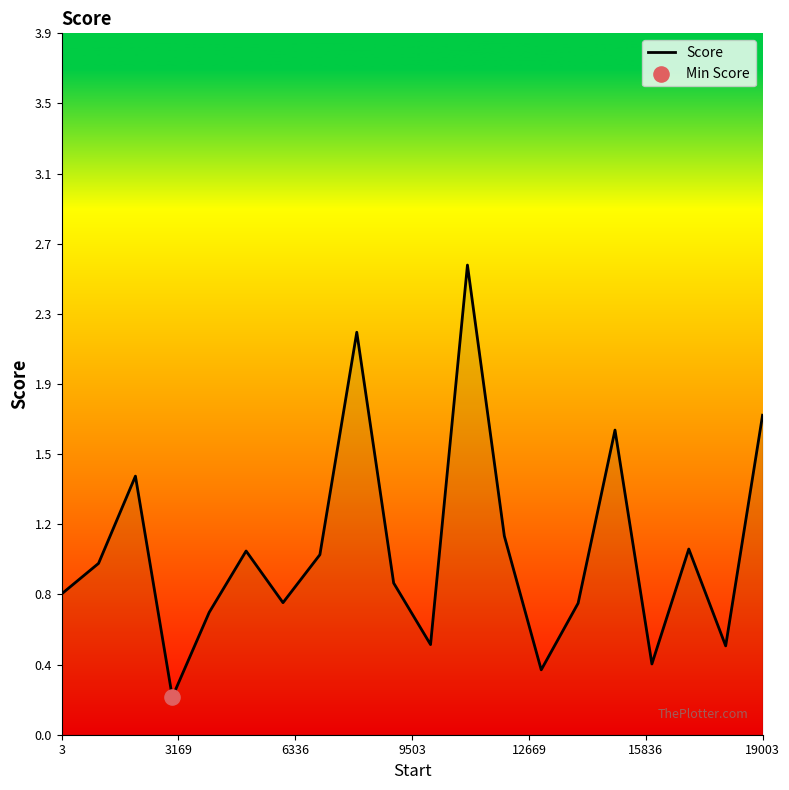

Does the chart have visible grid lines?

No